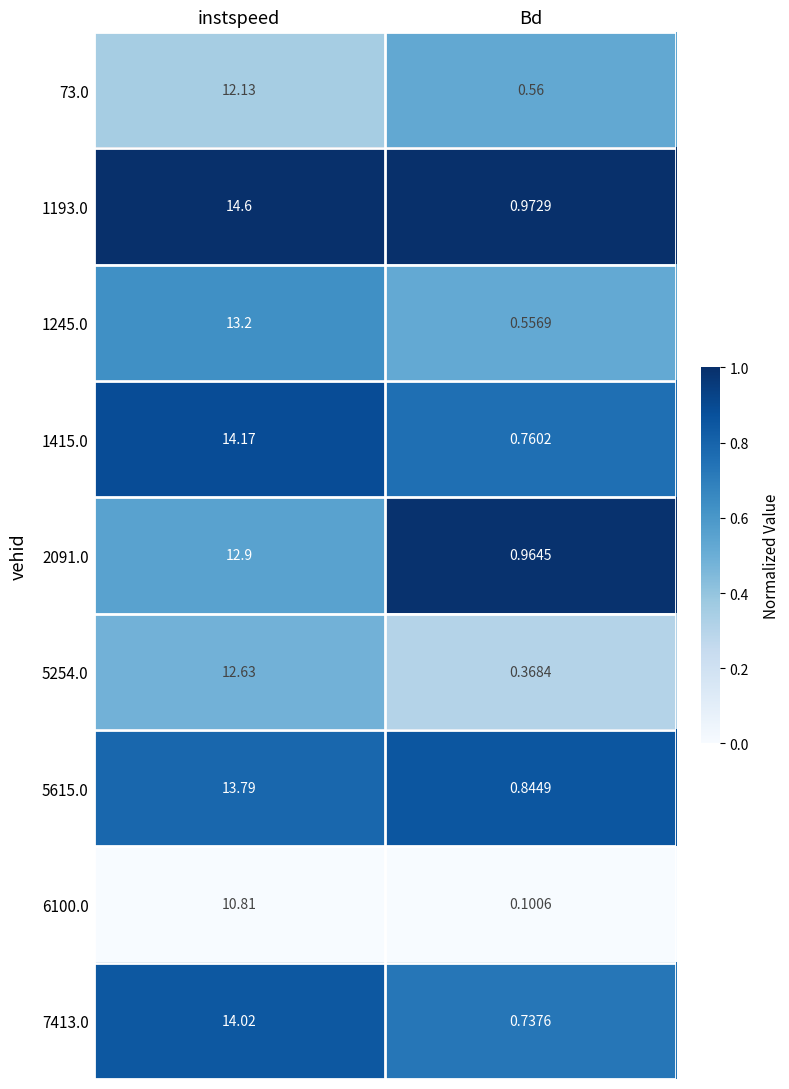

What is the spread (max minus min) of values at instspeed?

3.8